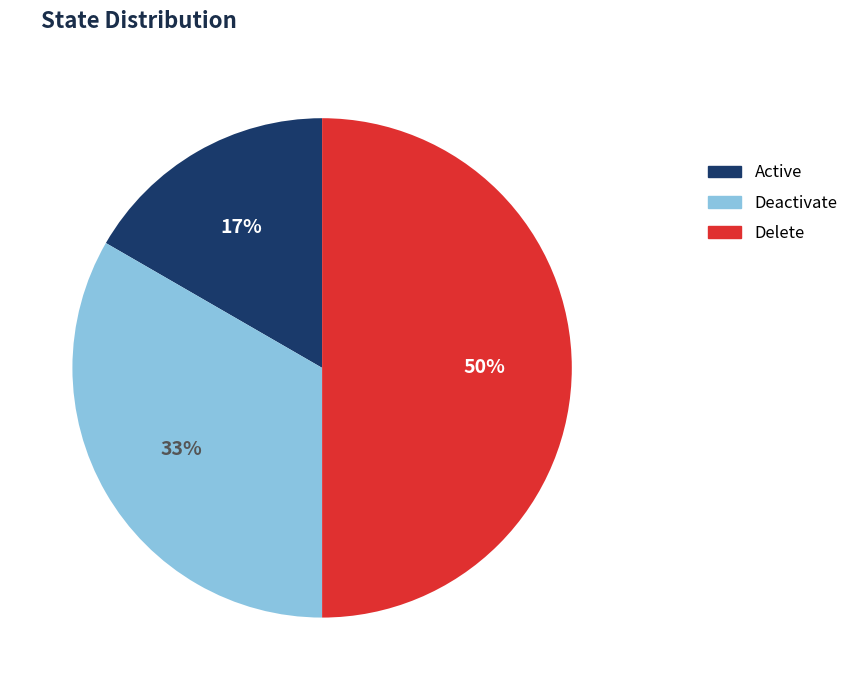

What percentage is the Deactivate slice, to the nearest percent?

33%